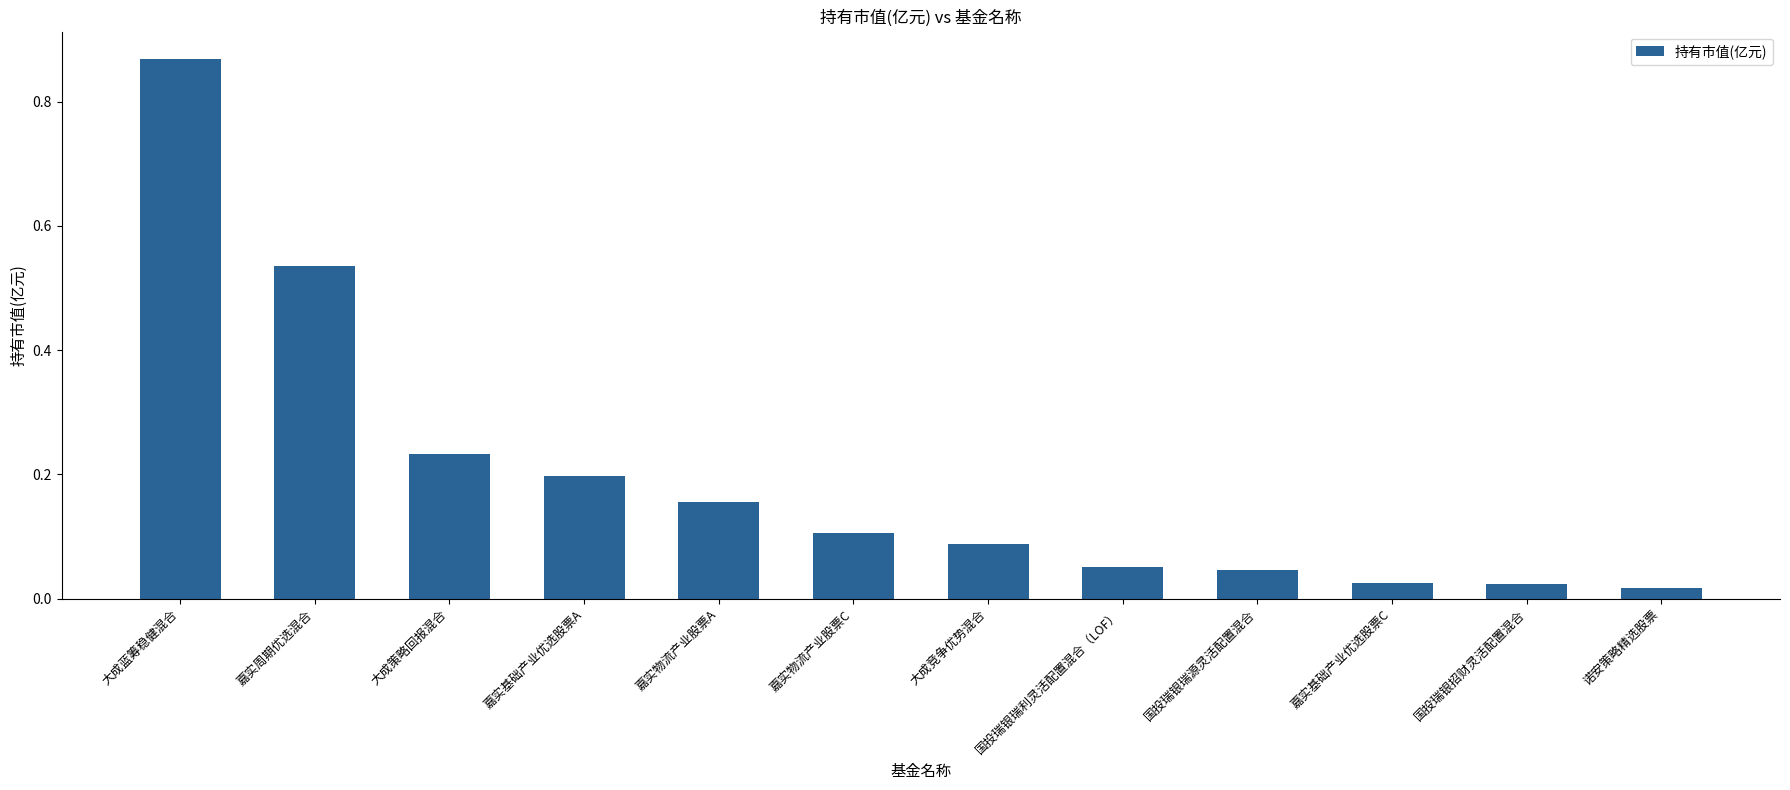

What is the sum of all values?

2.3